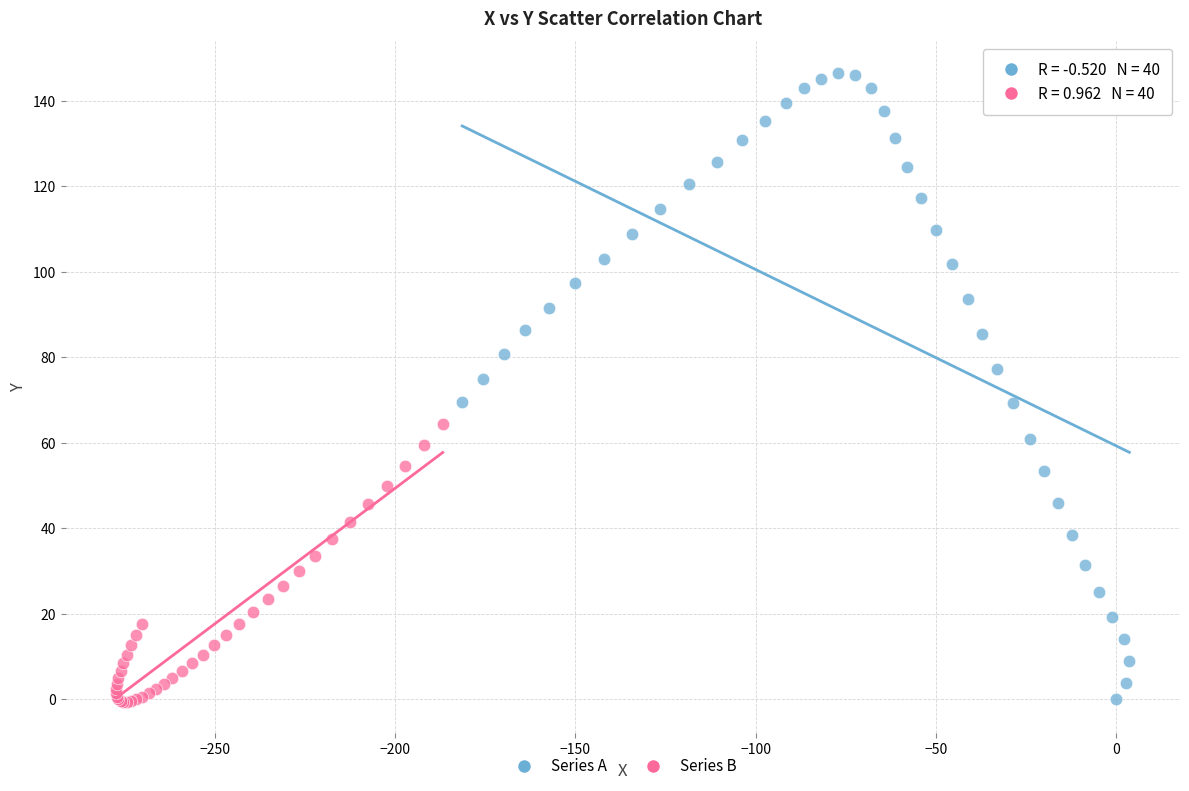

Which series has the widest spread of Y values?

Series A